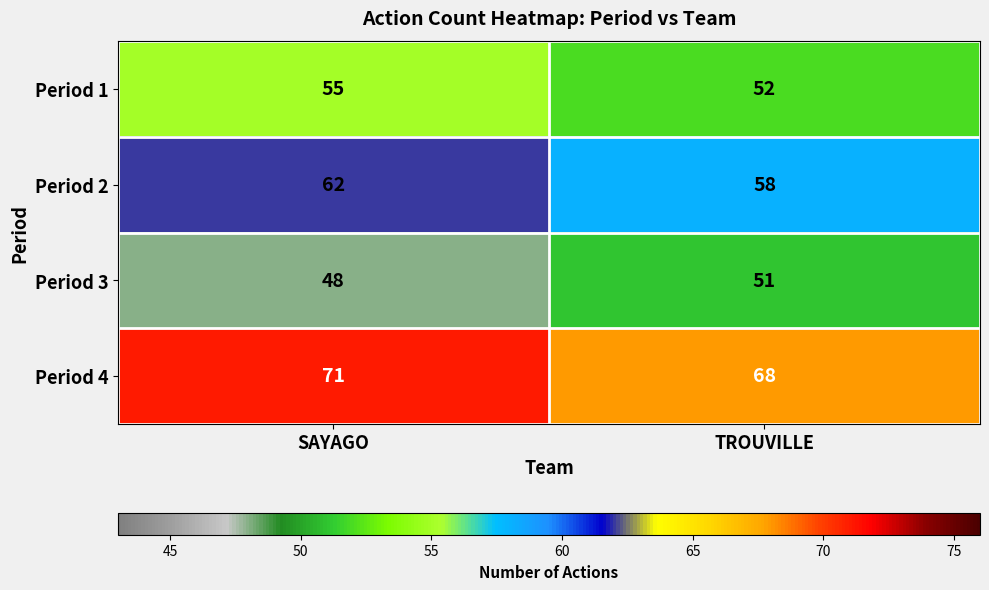

Which series has the largest total across all categories?

Period 4